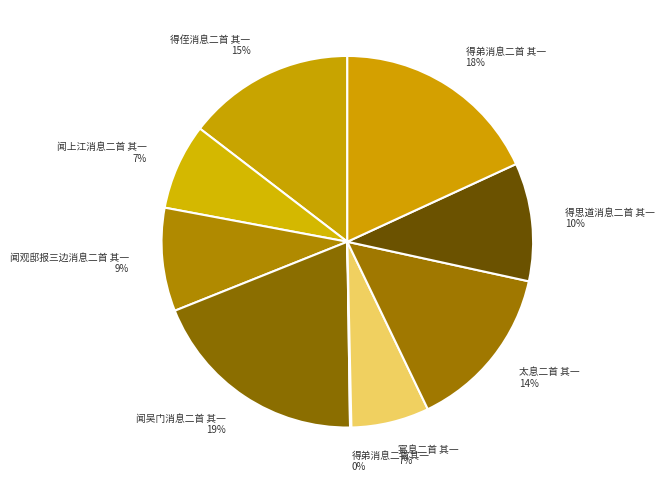

What is the ratio of the value at 闻吴门消息二首 其一 to the value at 闻观邸报三边消息二首 其一?

2.1